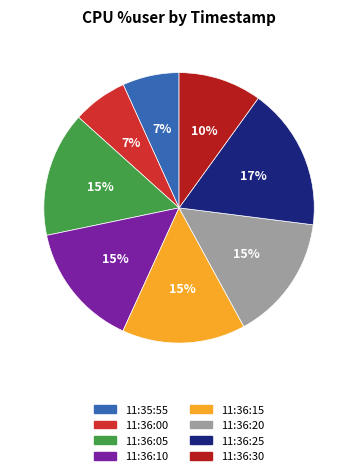

To the nearest percent, what portion does 11:36:00 represent?

7%